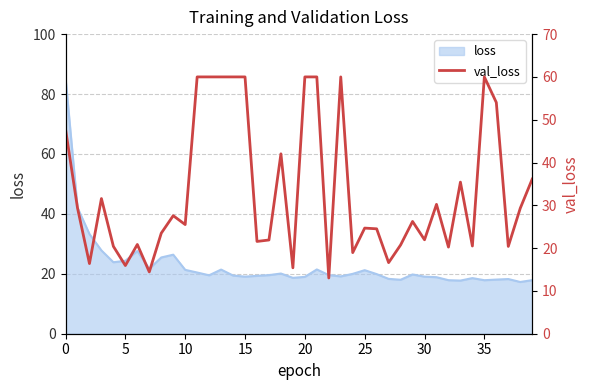

How many points are higher than both their immediate neighbors (excluding endpoints)?

10